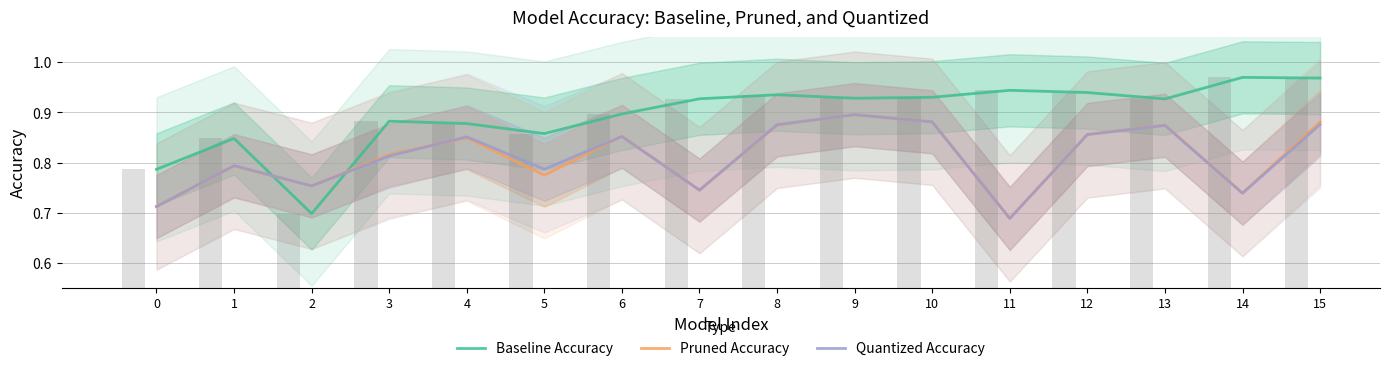

Which has a higher value, 0 or 12?

12